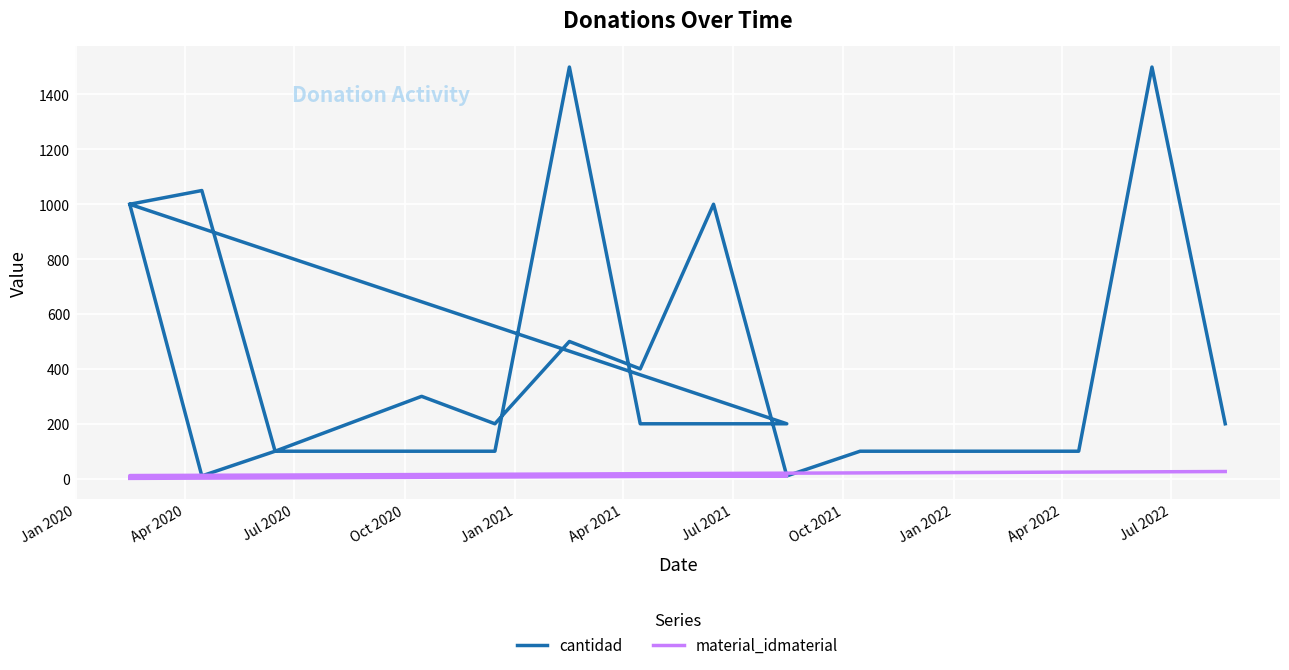

What is the spread (max minus min) of values at Jul 2020?

97